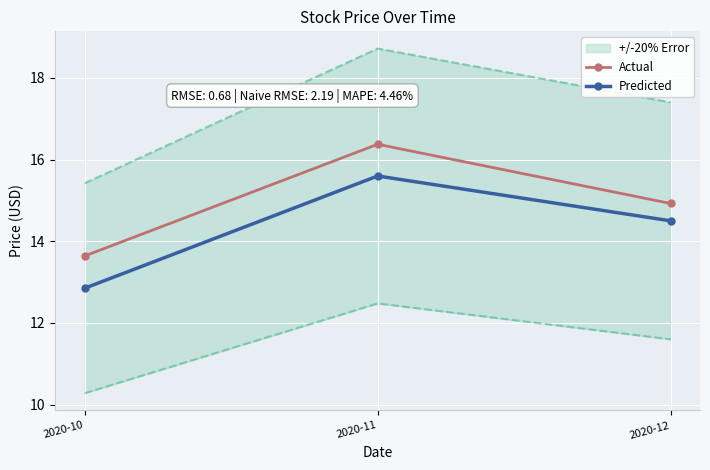

Where does the Actual series first go above 14?

2020-11